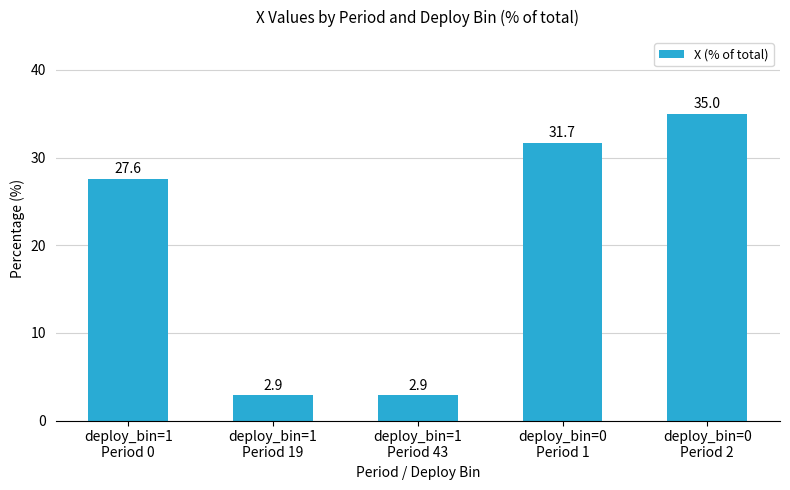

Which has a higher value, deploy_bin=0
Period 1 or deploy_bin=0
Period 2?

deploy_bin=0
Period 2